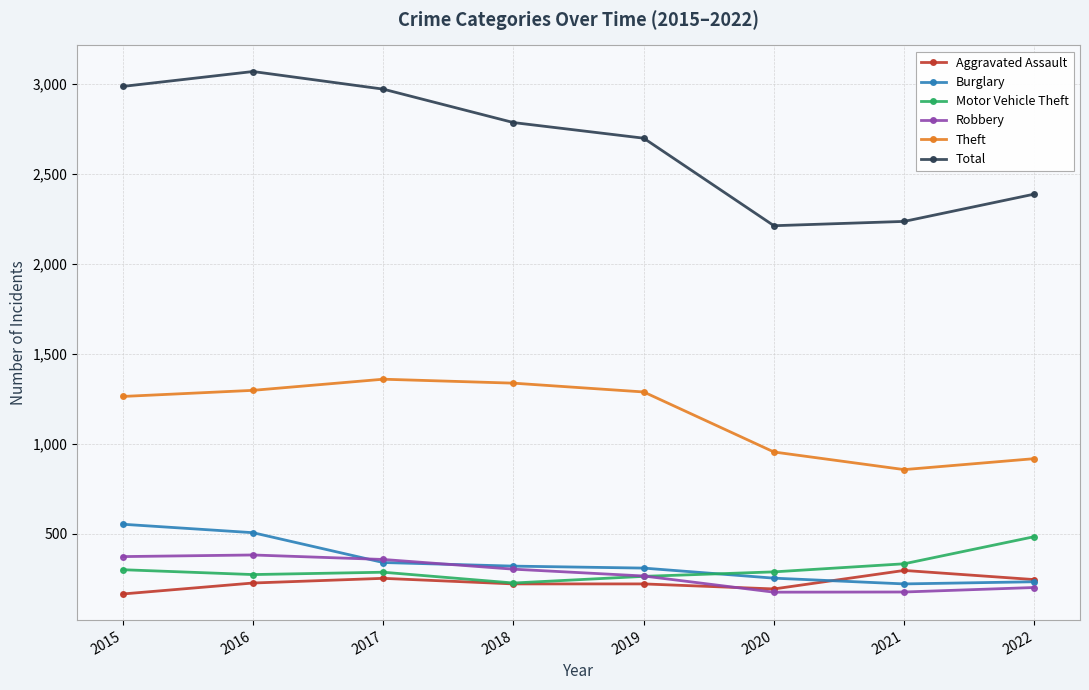

What is the value of the Burglary point at the 5th from the left?

308